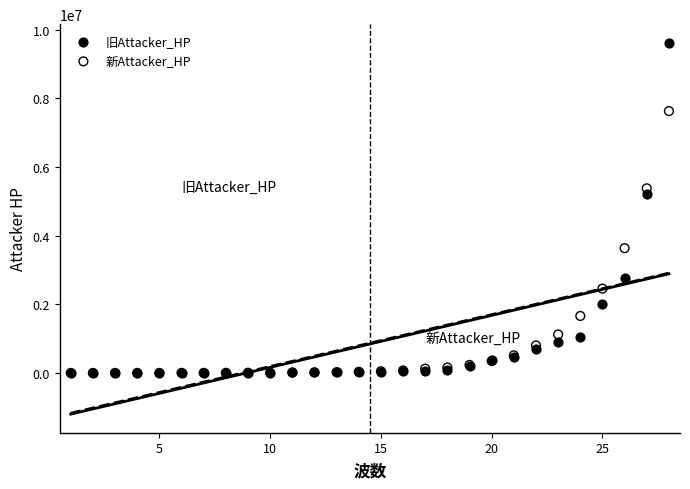

What are all the series names shown in the legend?

旧Attacker_HP, 新Attacker_HP